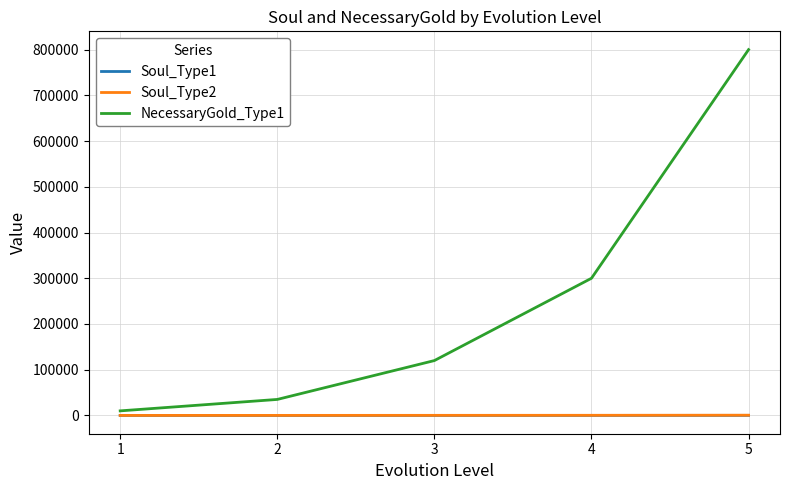

What is the total value across all series at 2?

35120